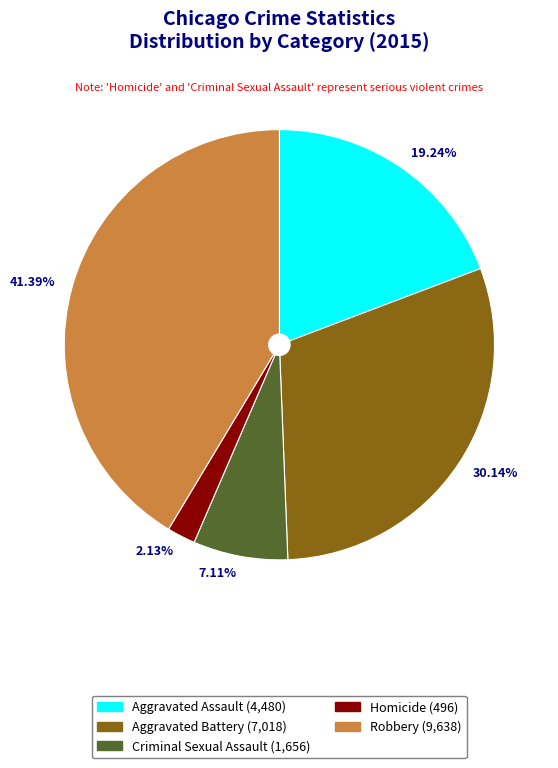

Which slice is the smallest?

Homicide